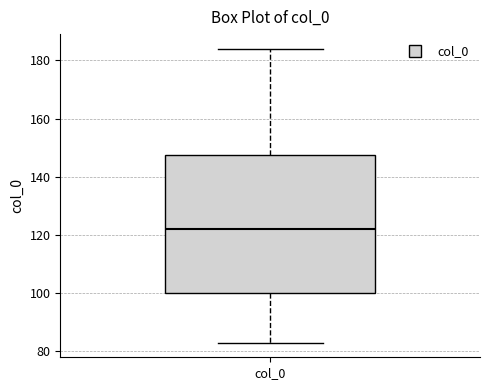

Where is the lower edge of the box for col_0 on the y-axis? The values are not printed on the chart, so give them approximately, as read against the axis.

100